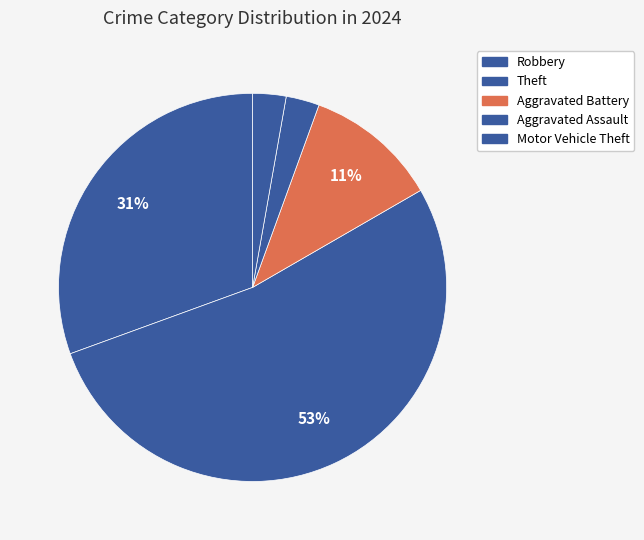

How many slices are in this pie chart?

5